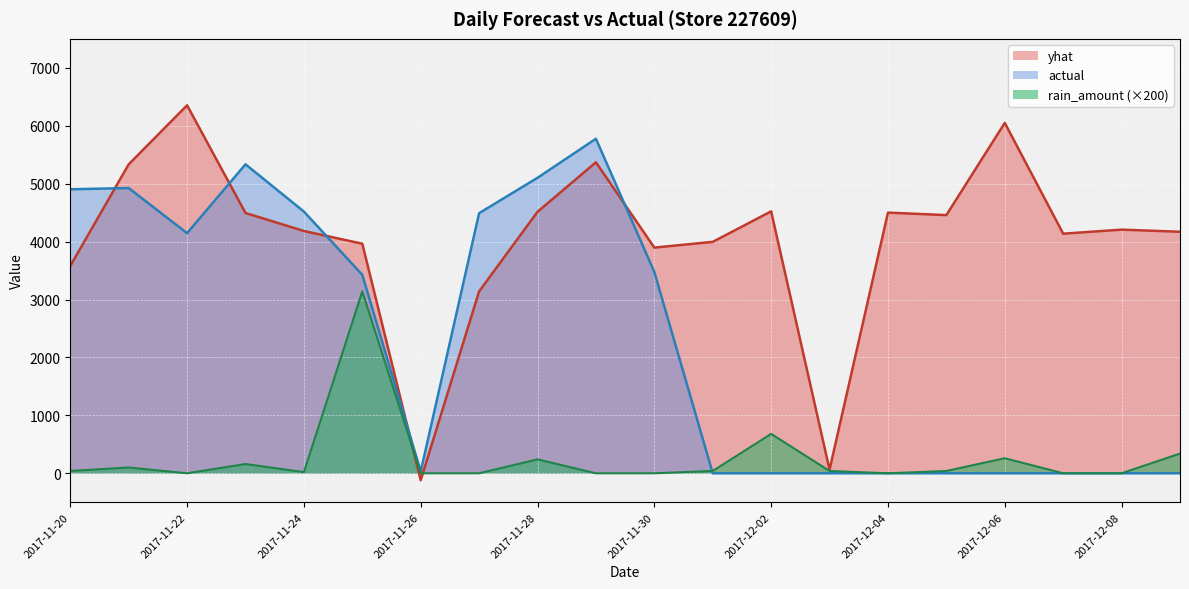

True or false: yhat has a value of 61.9 at 2017-12-03.

True